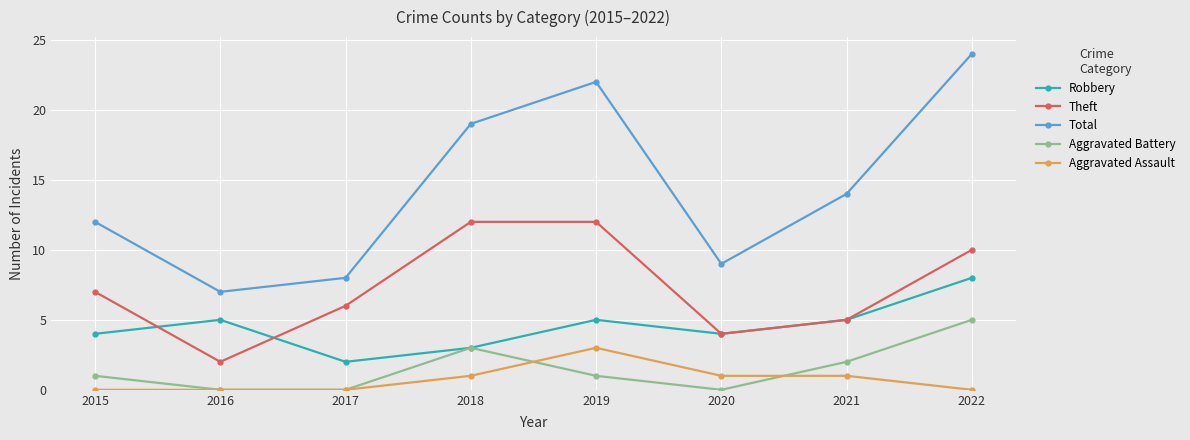

The Aggravated Battery series shows 2 at 2020. True or false?

False